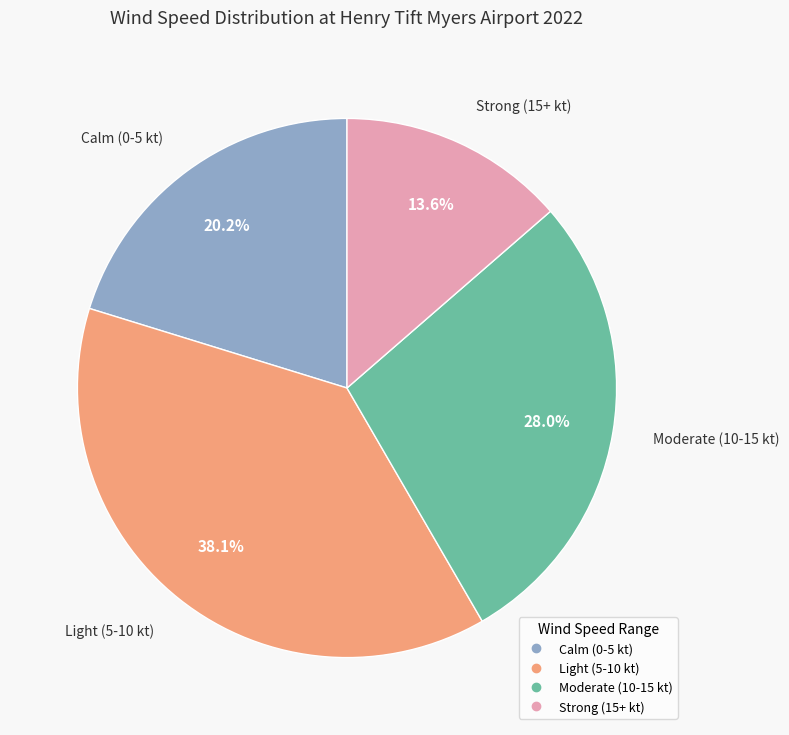

Is there any slice that represents more than half of the pie?

No